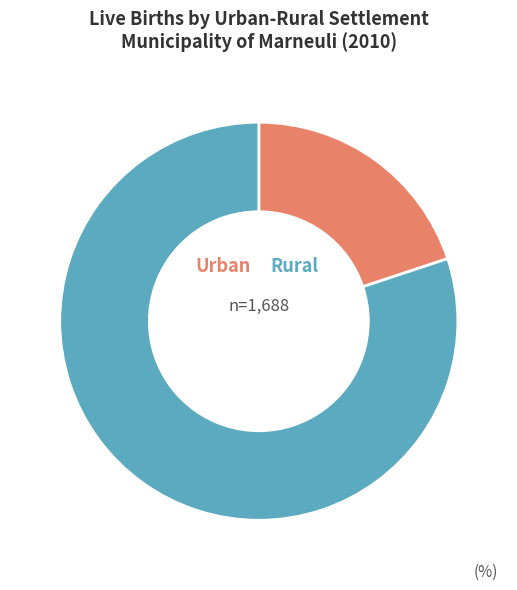

Rank the categories by value from highest to lowest.

Rural, Urban